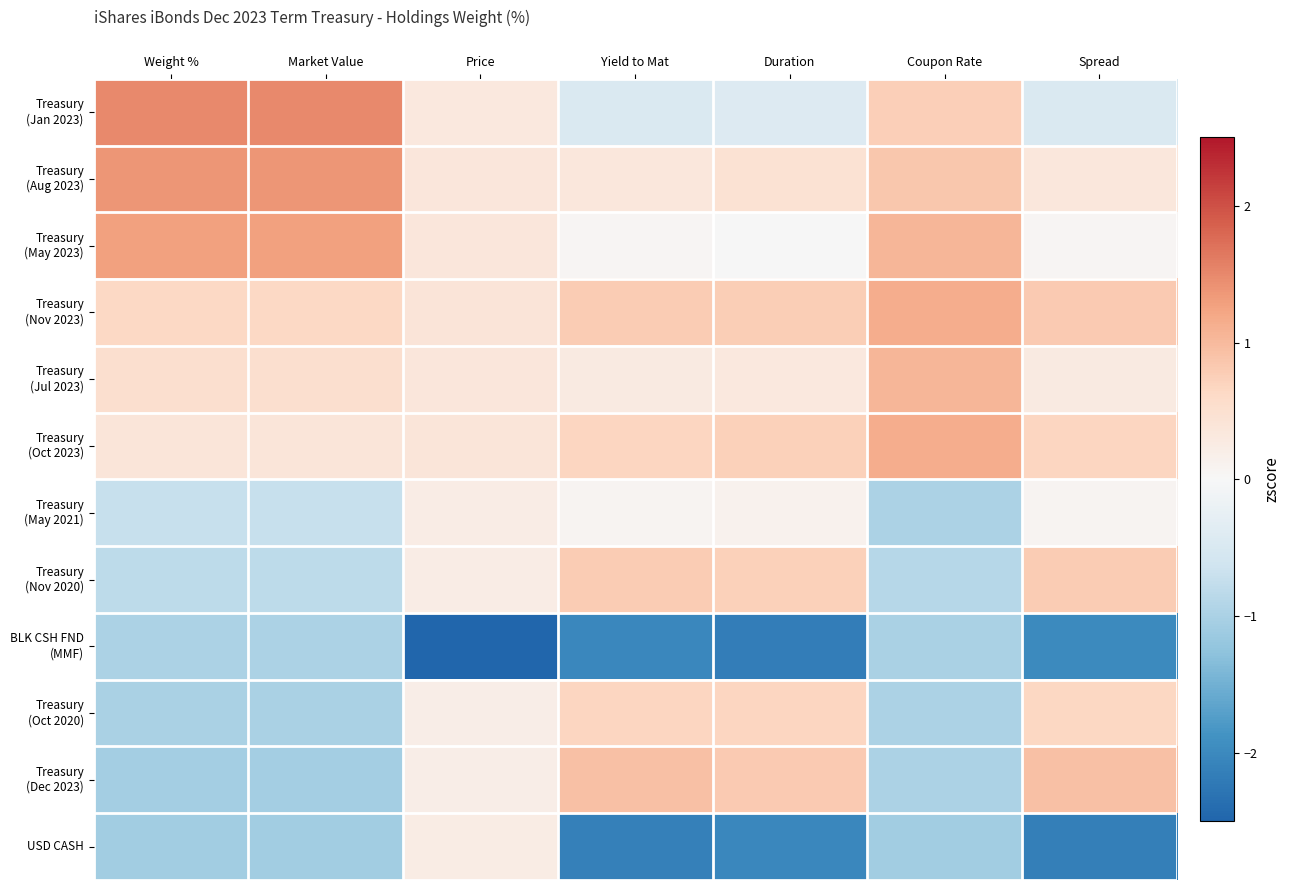

Between Weight % and Spread, which series saw the biggest shift?

Treasury (Dec 2023)